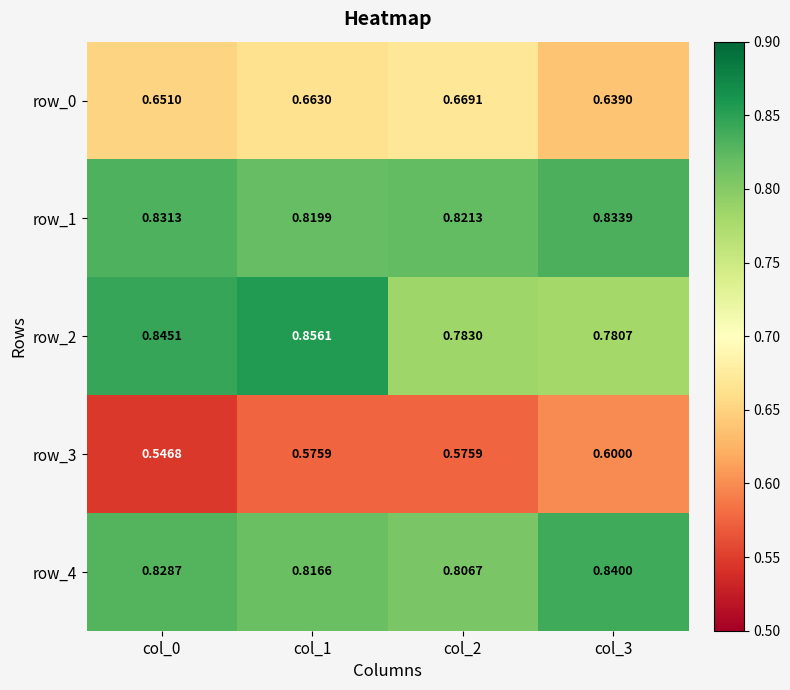

True or false: row_2 has a value of 1.4 at col_3.

False